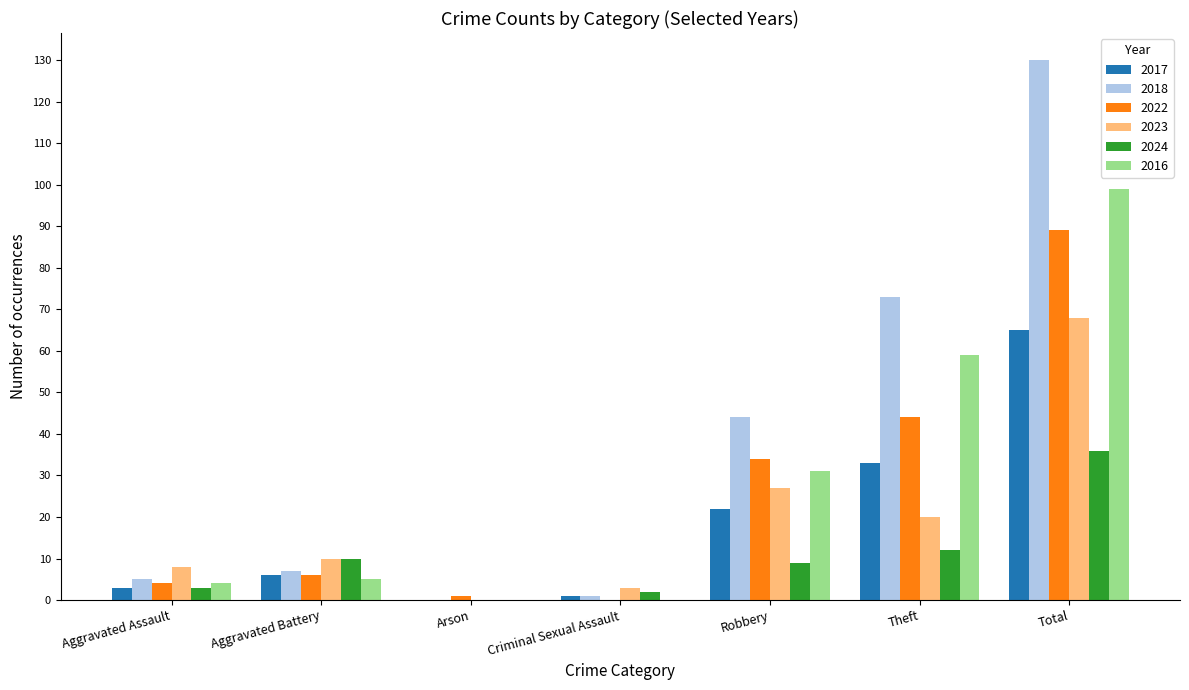

At which category is the sum across all series the highest?

Total